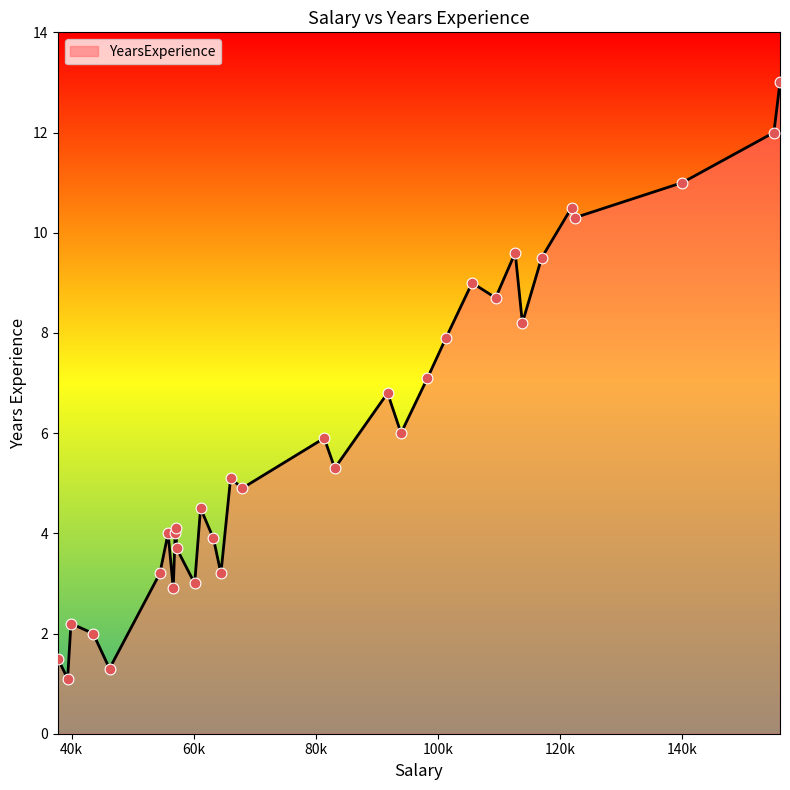

What is the minimum value shown in the chart?

1.1